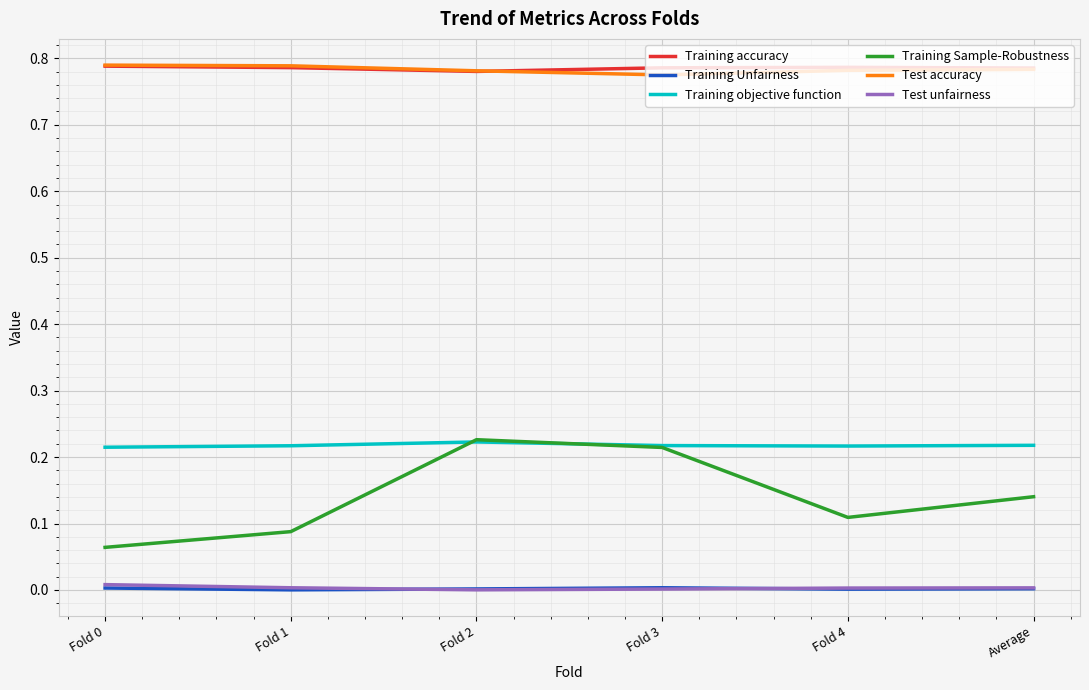

Which series has the widest spread of values?

Training Sample-Robustness